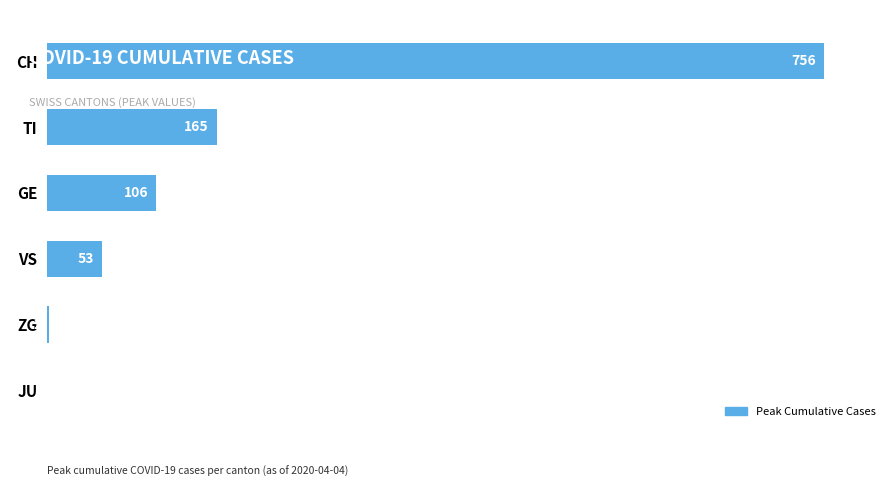

Are the bars grouped side by side (vs. stacked)?

No